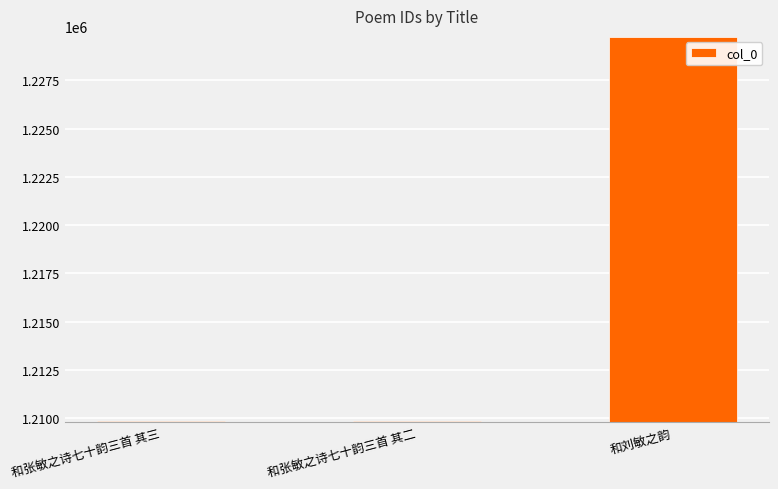

The value at 和刘敏之韵 is 272653. True or false?

False